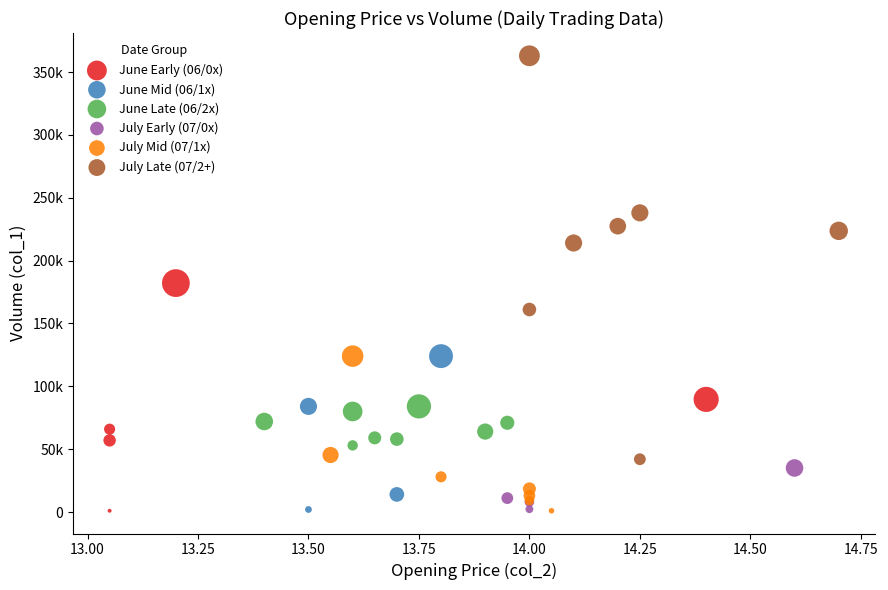

What are all the series names shown in the legend?

June Early (06/0x), June Mid (06/1x), June Late (06/2x), July Early (07/0x), July Mid (07/1x), July Late (07/2+)